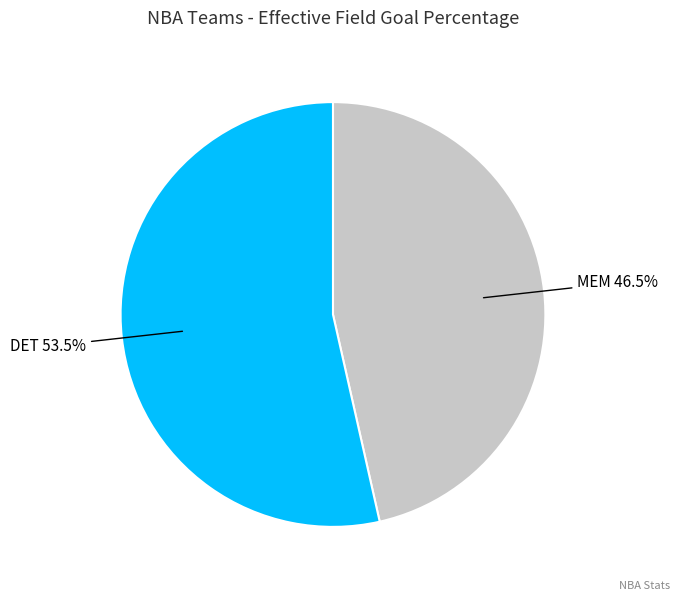

Is there a majority slice in this chart?

Yes